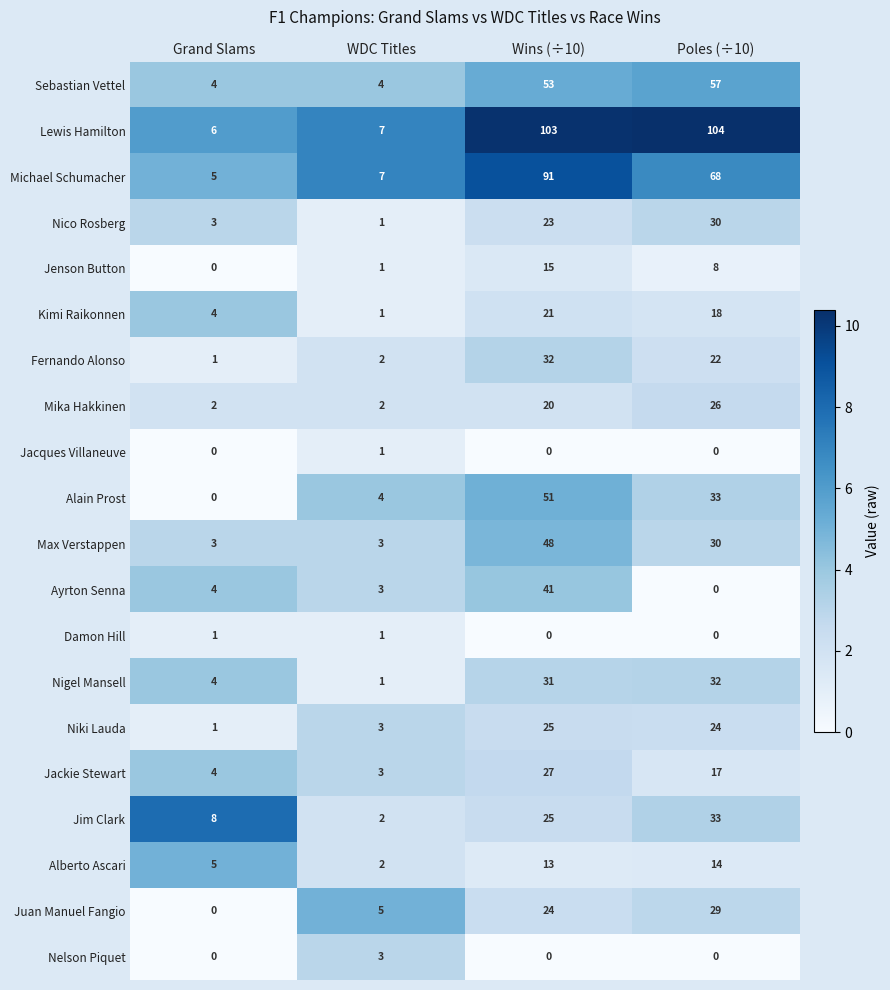

At which category is the sum across all series the highest?

Wins (÷10)